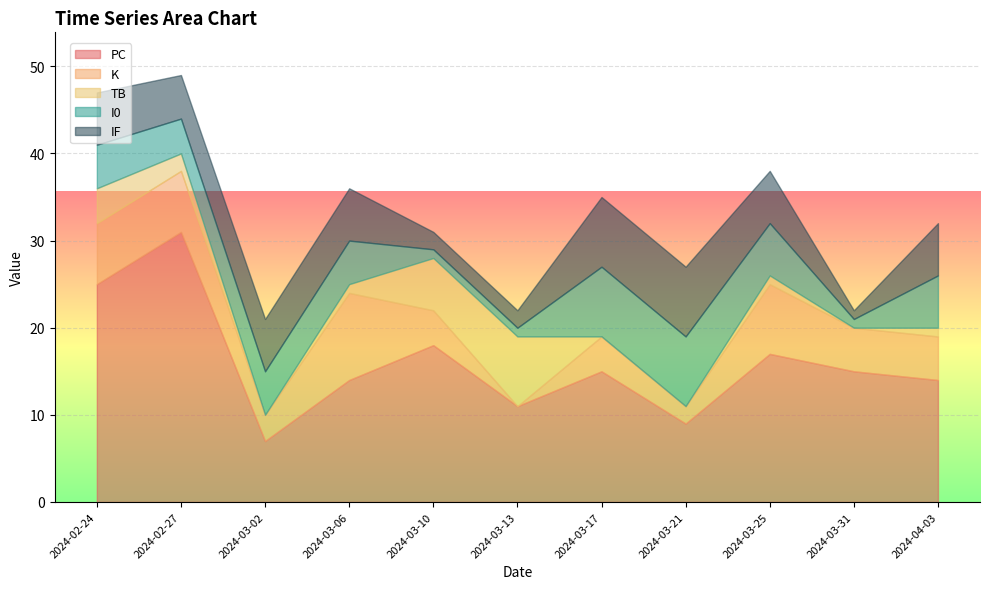

What position from the left is 2024-03-21?

8